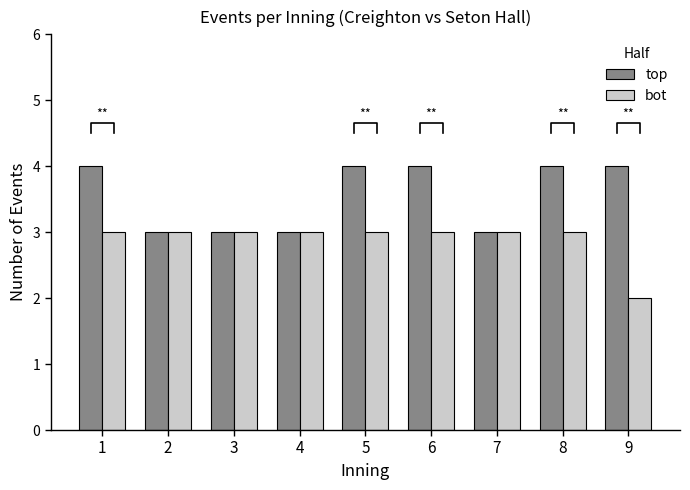

At which category is the sum across all series the highest?

1